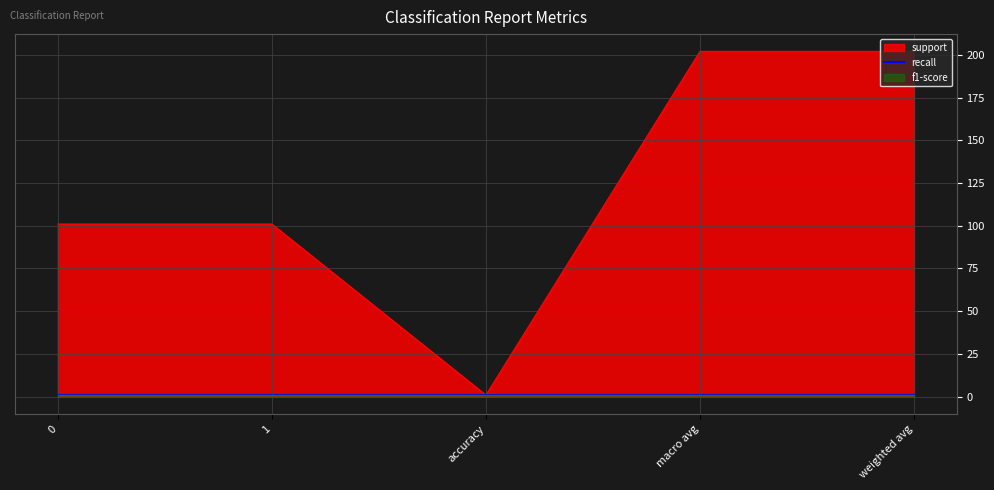

How many series are shown in this chart?

3